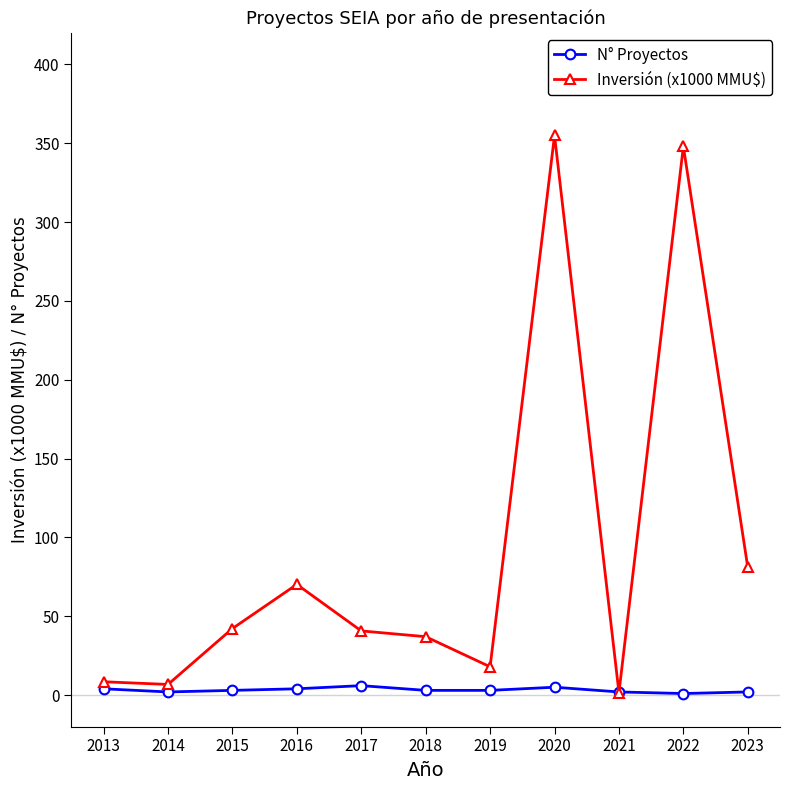

List the series in order of their peak value, highest first.

Inversión (x1000 MMU$), N° Proyectos